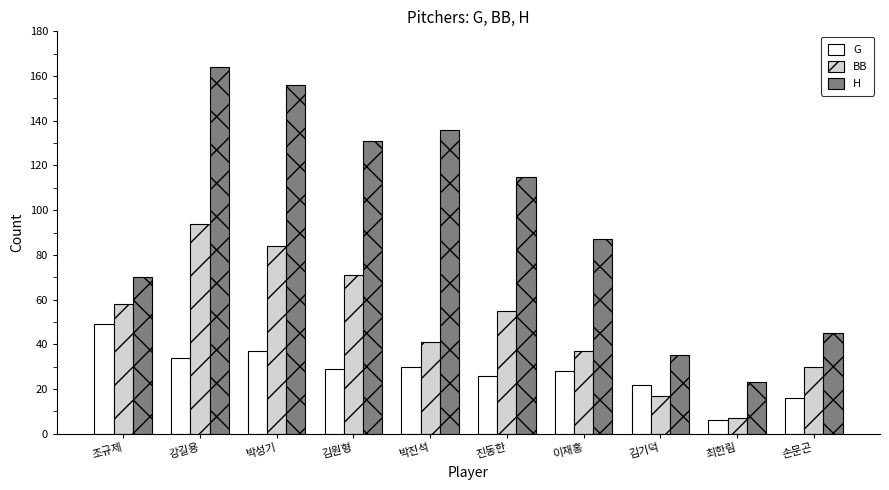

The G series shows 43 at 진동한. True or false?

False